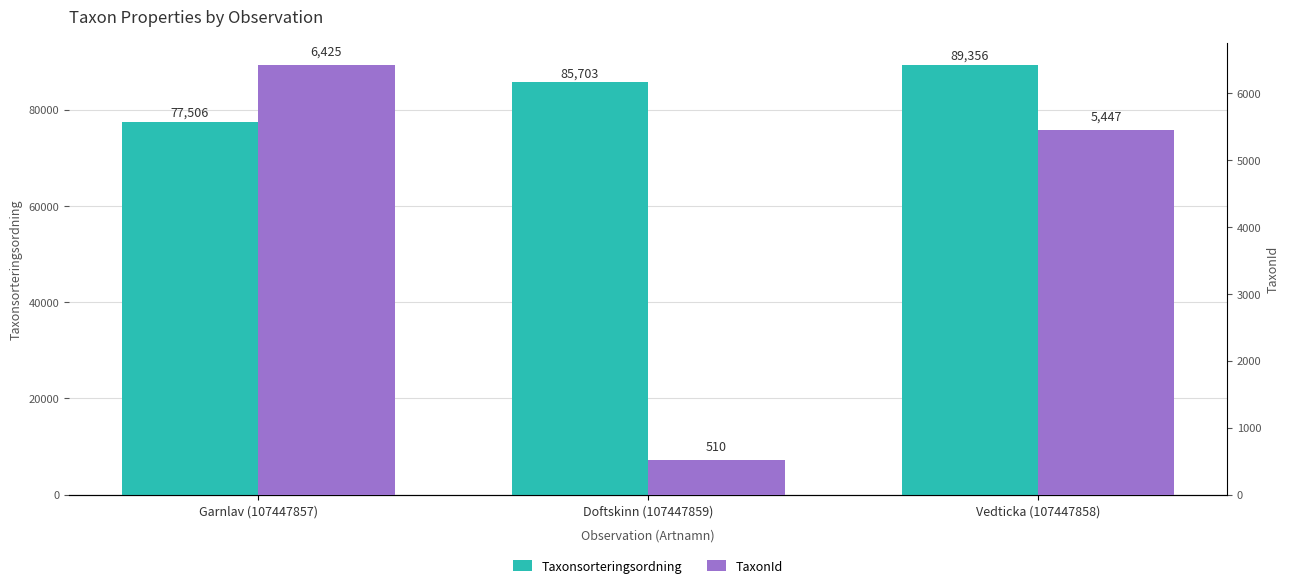

Is it true that Taxonsorteringsordning equals 77506 at Garnlav (107447857)?

True